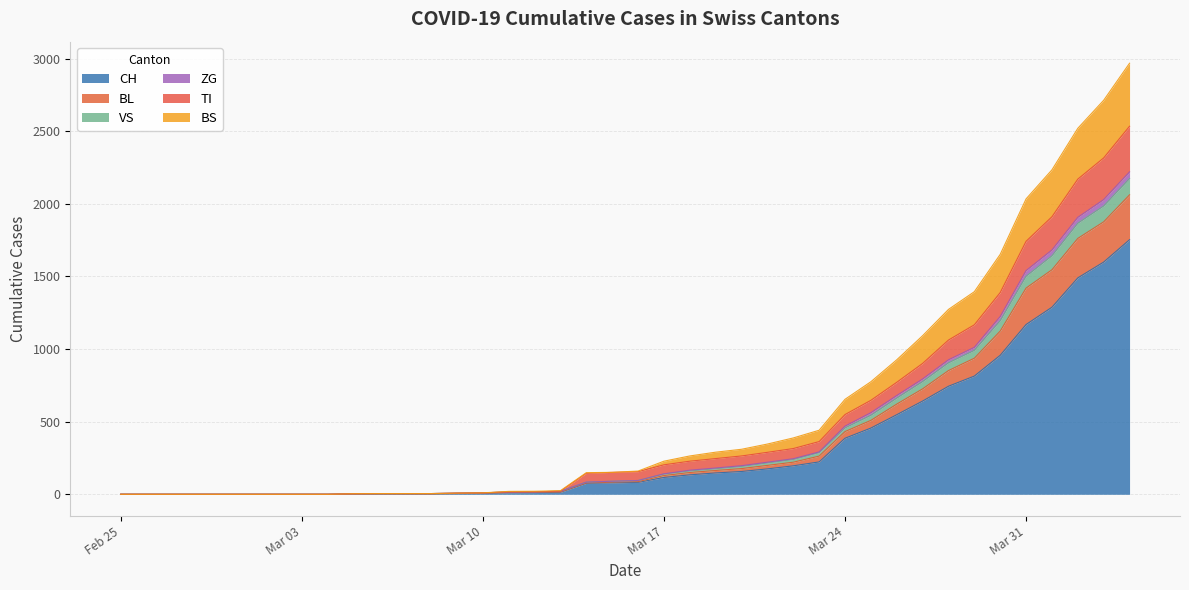

Is it true that CH equals 147 at 2020-03-19?

True